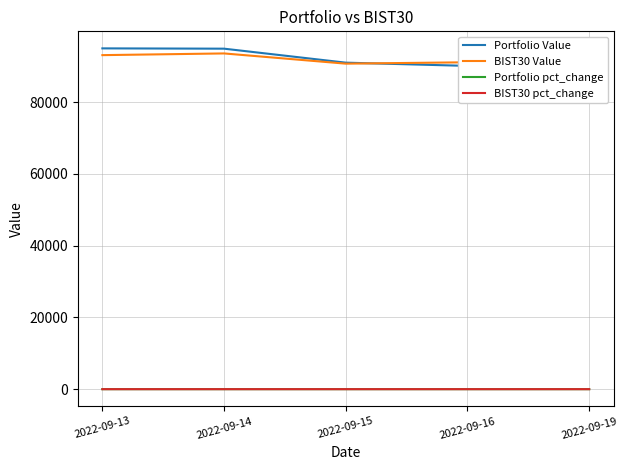

What is the value of the Portfolio Value point at the 1st from the left?

95001.1